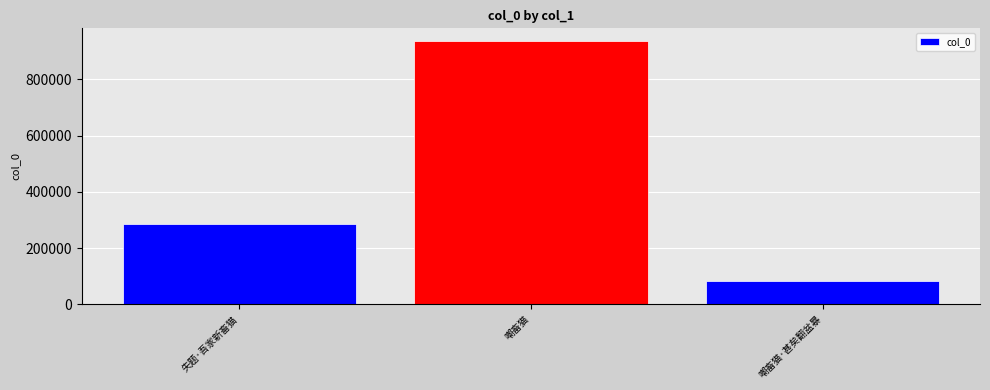

Where is the data nearest to the value 509421?

失题·吾家新畜猫